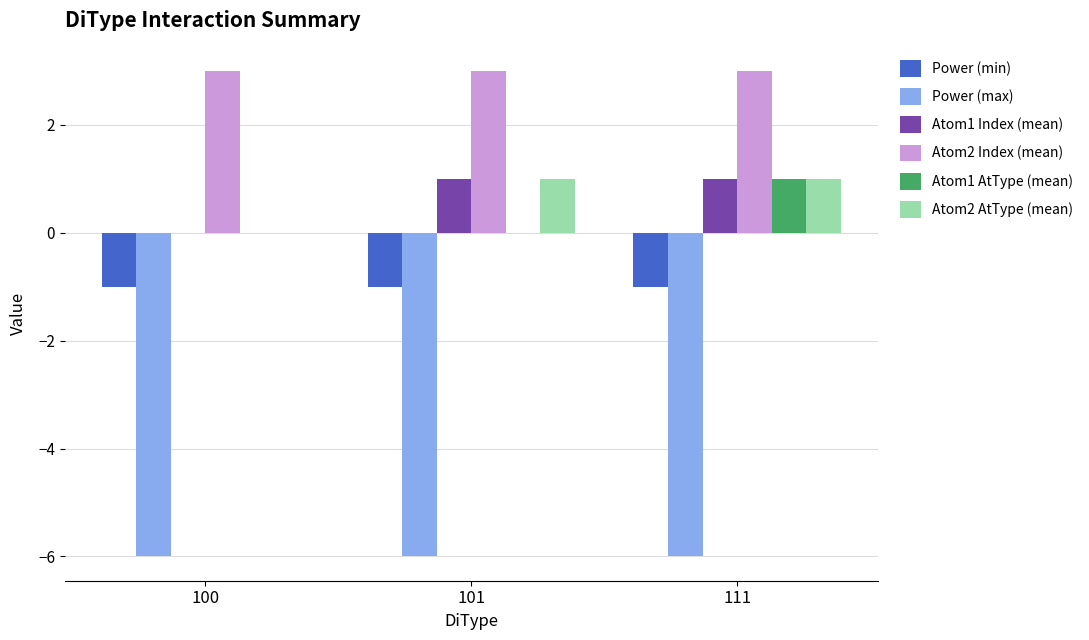

What are all the series names shown in the legend?

Power (min), Power (max), Atom1 Index (mean), Atom2 Index (mean), Atom1 AtType (mean), Atom2 AtType (mean)